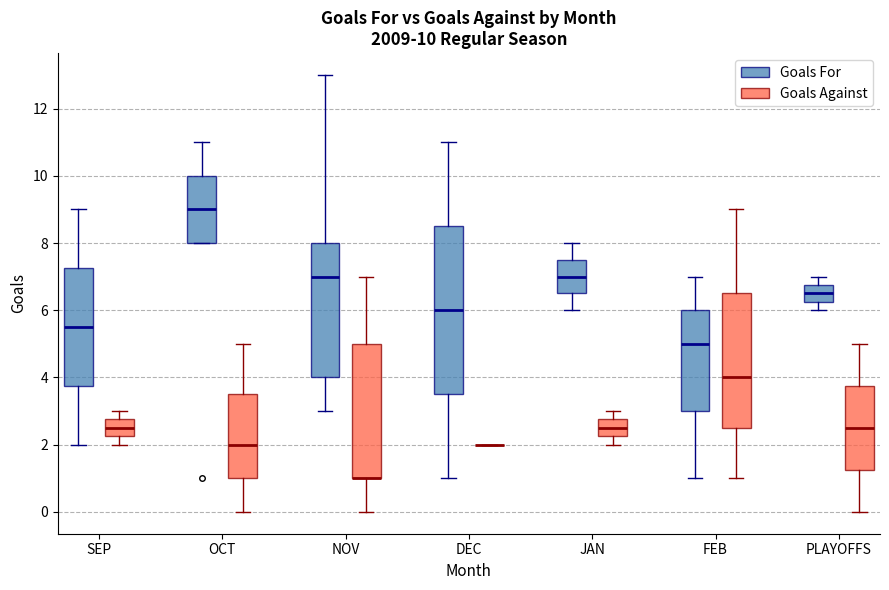

Which box is the tallest, from its lower edge to its upper edge?

DEC (Goals For)